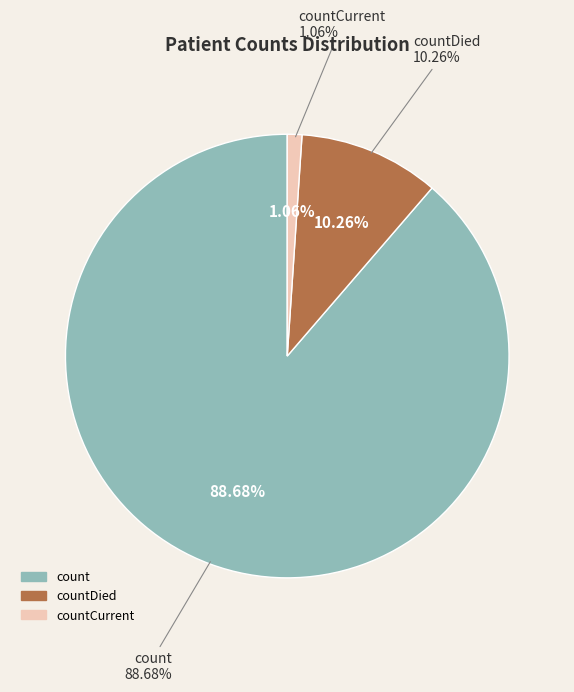

Does any single category account for the majority?

Yes